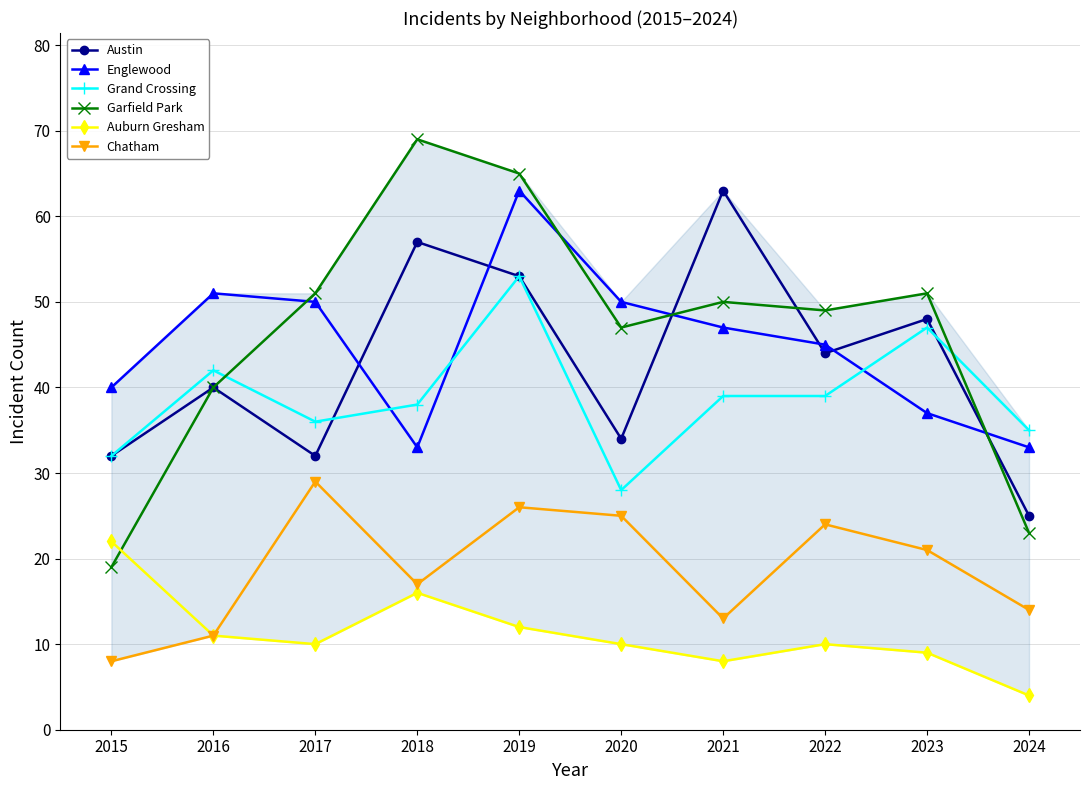

What is the value of the Chatham point at the 3rd from the left?

29